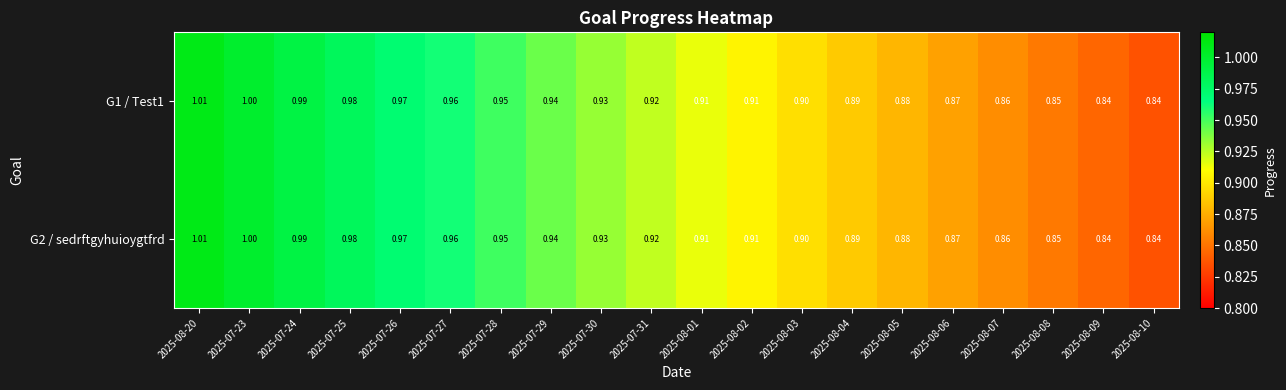

Is the value of G2 / sedrftgyhuioygtfrd at 2025-07-29 greater than the value of G1 / Test1 at 2025-07-25?

No